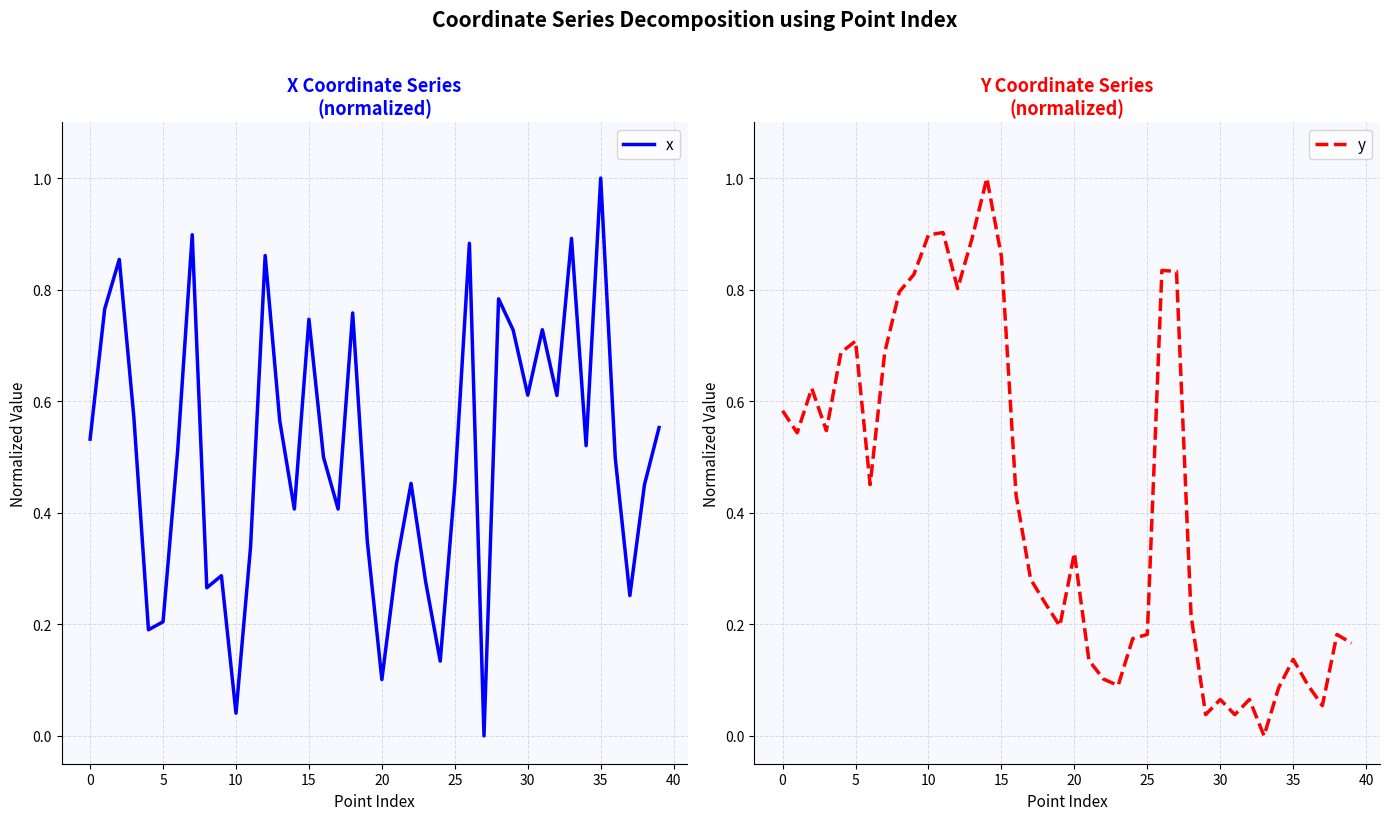

True or false: y and x intersect in this chart.

True